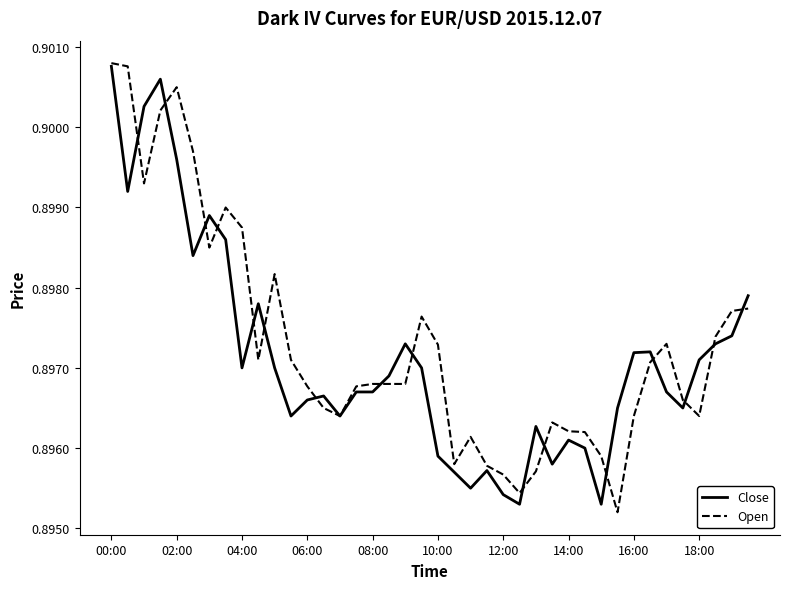

At which category is the sum across all series the highest?

00:00